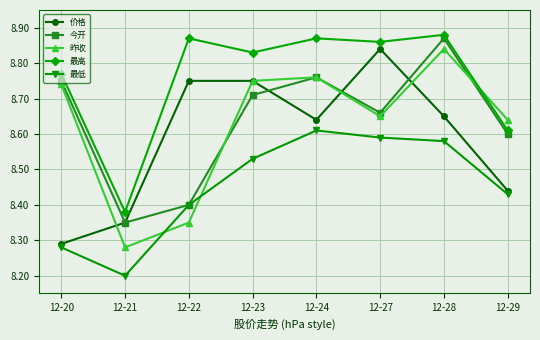

True or false: 最高 and 价格 cross at least once.

False